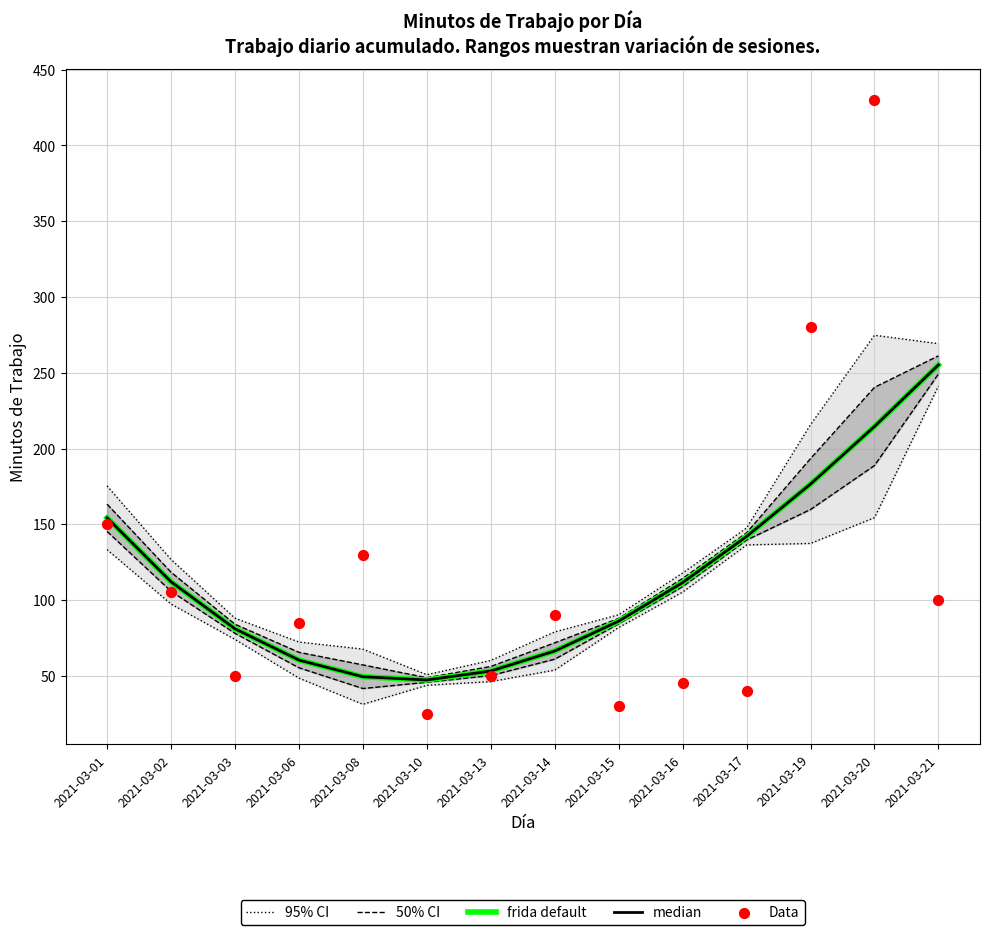

Which series reaches the maximum Y coordinate?

Data